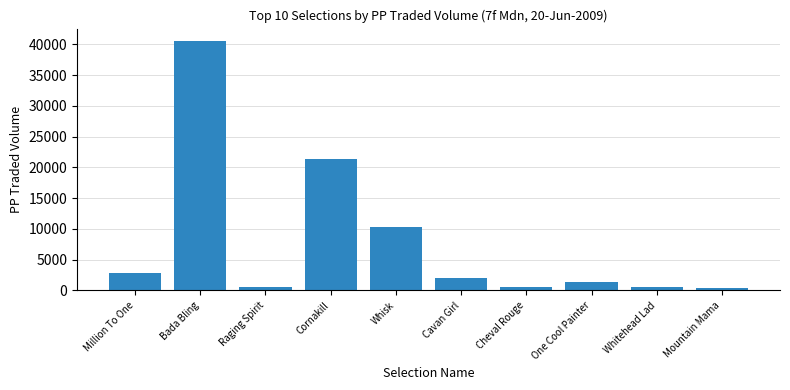

At which label does the data first exceed 1982?

Million To One